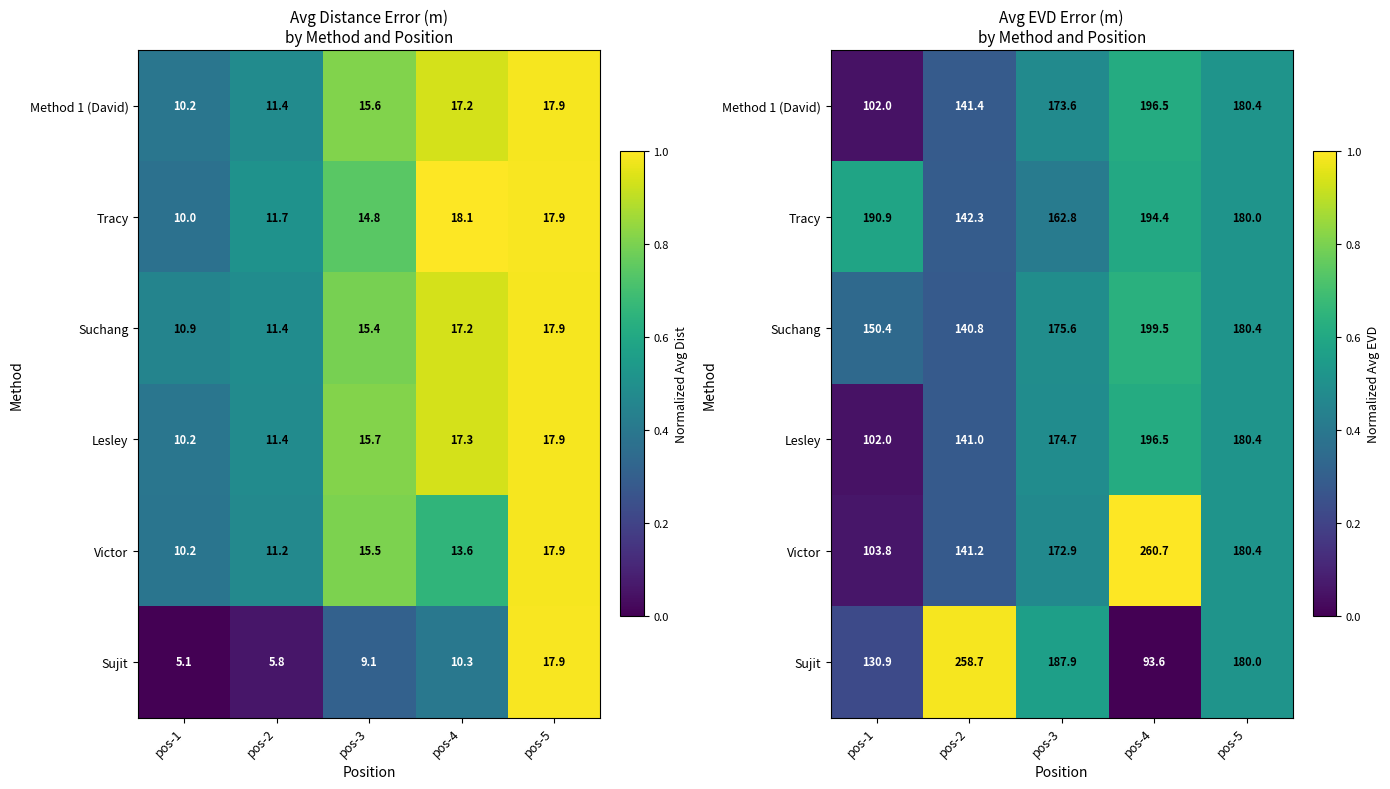

The value of Tracy at pos-2 is 0.5. True or false?

False